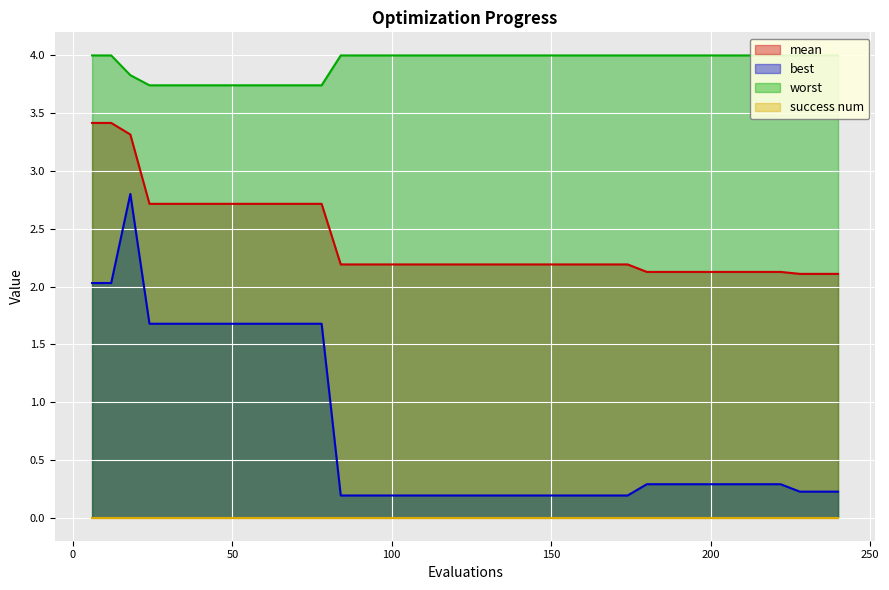

The value of worst at 228 is 4.0. True or false?

True